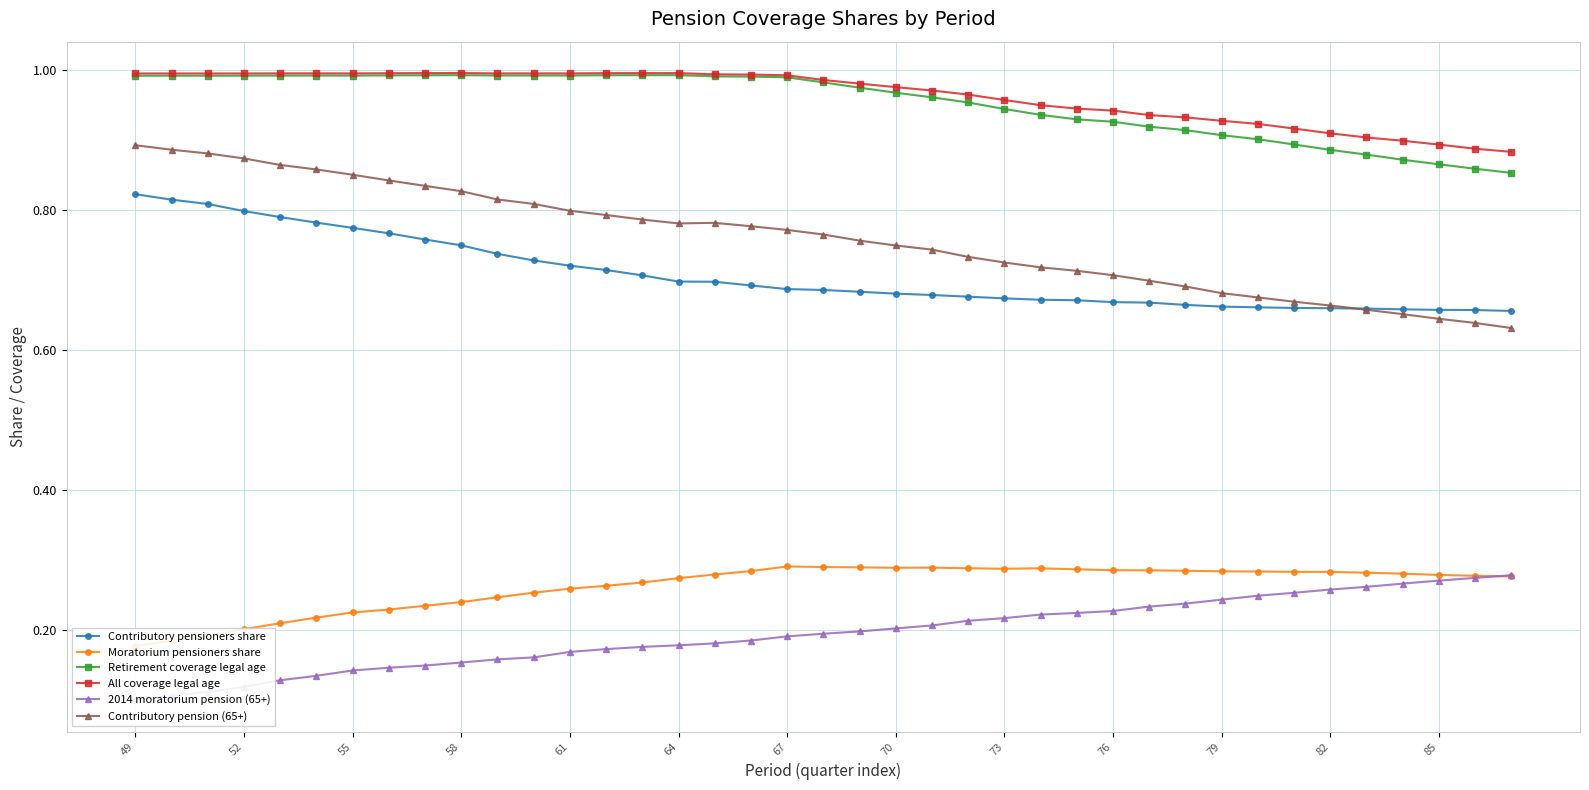

How many distinct data groups are displayed?

6